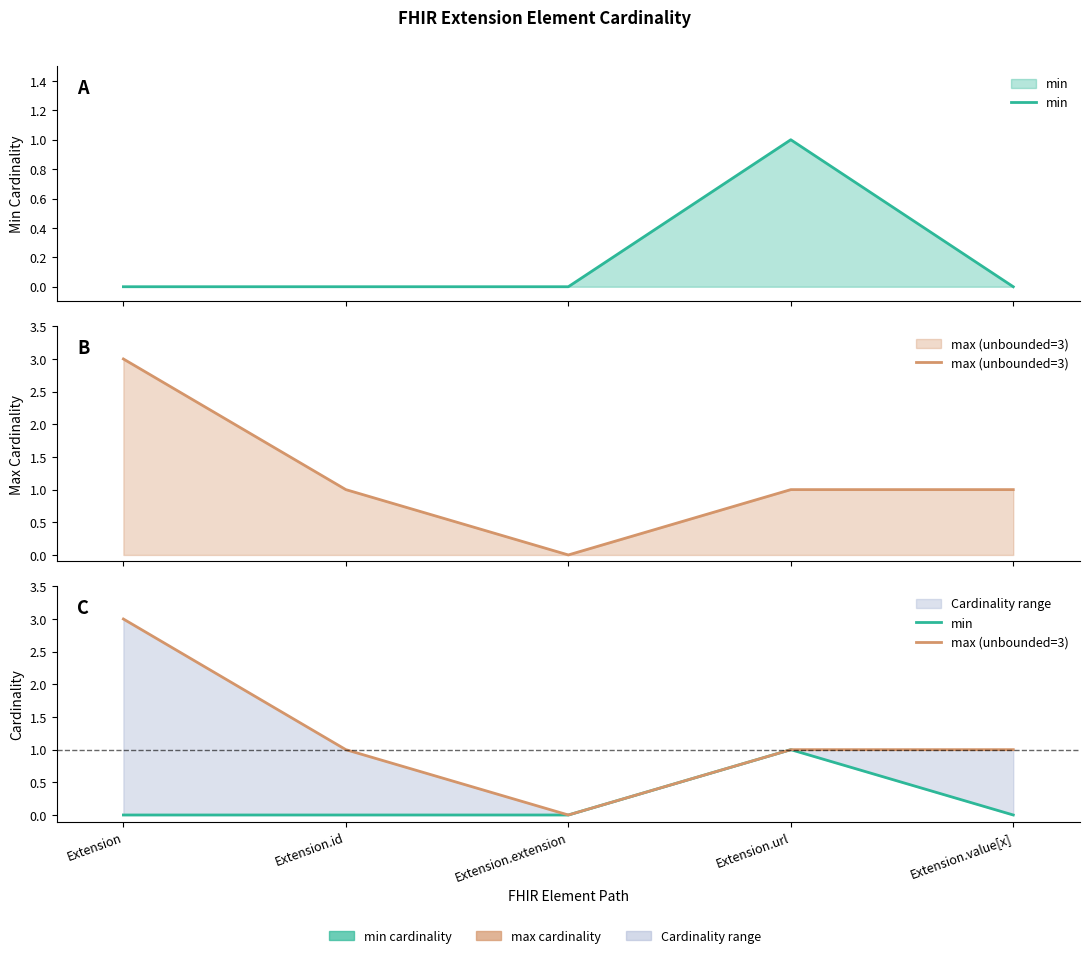

Reading left to right, transcribe all the data shown in this chart.

min: Extension=0	Extension.id=0	Extension.extension=0	Extension.url=1	Extension.value[x]=0
max (unbounded=3): Extension=3	Extension.id=1	Extension.extension=0	Extension.url=1	Extension.value[x]=1